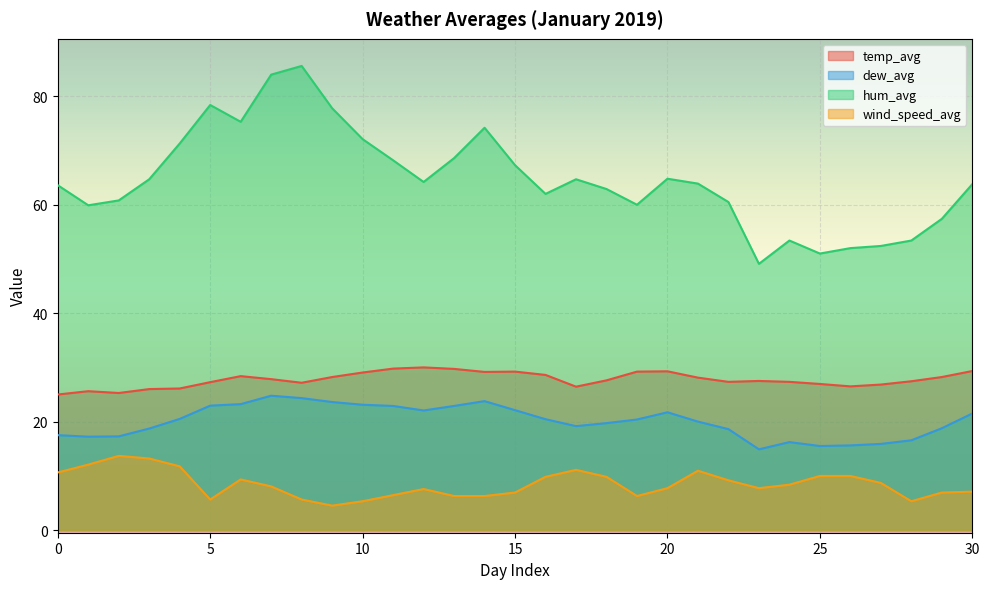

At which label does wind_speed_avg reach its peak?

2